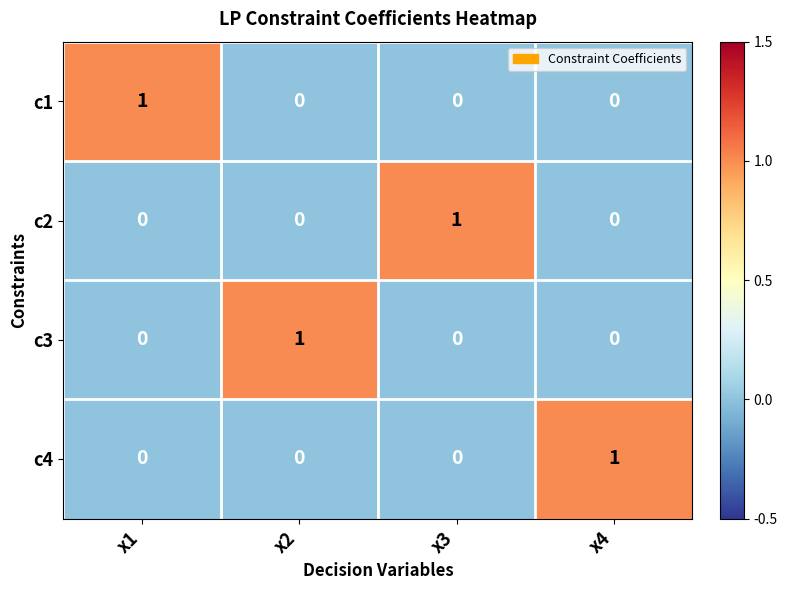

What is the maximum value shown in the chart?

1